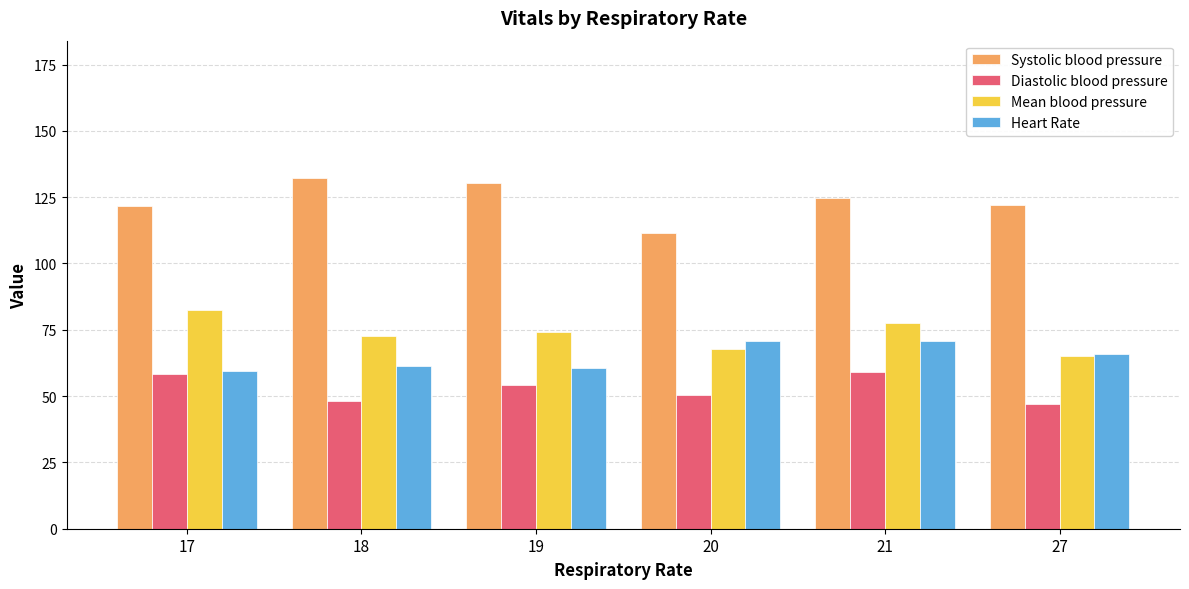

What is the value of the Systolic blood pressure bar at the 5th from the left?

124.5